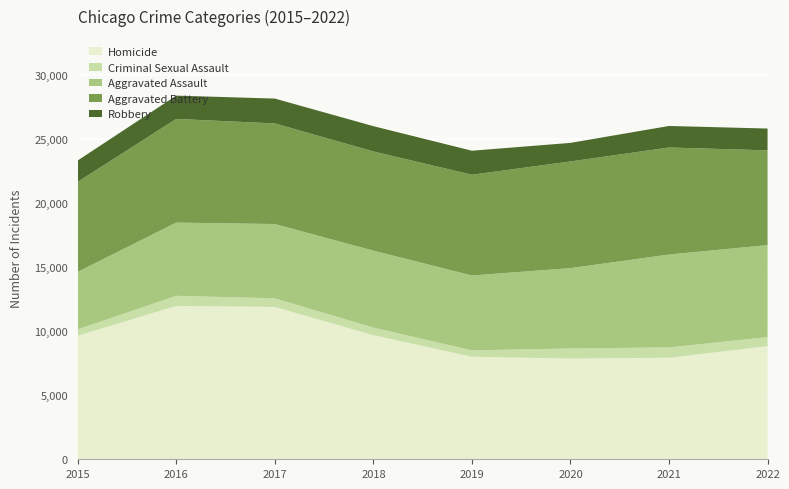

True or false: Homicide has a value of 7994 at 2019.

True